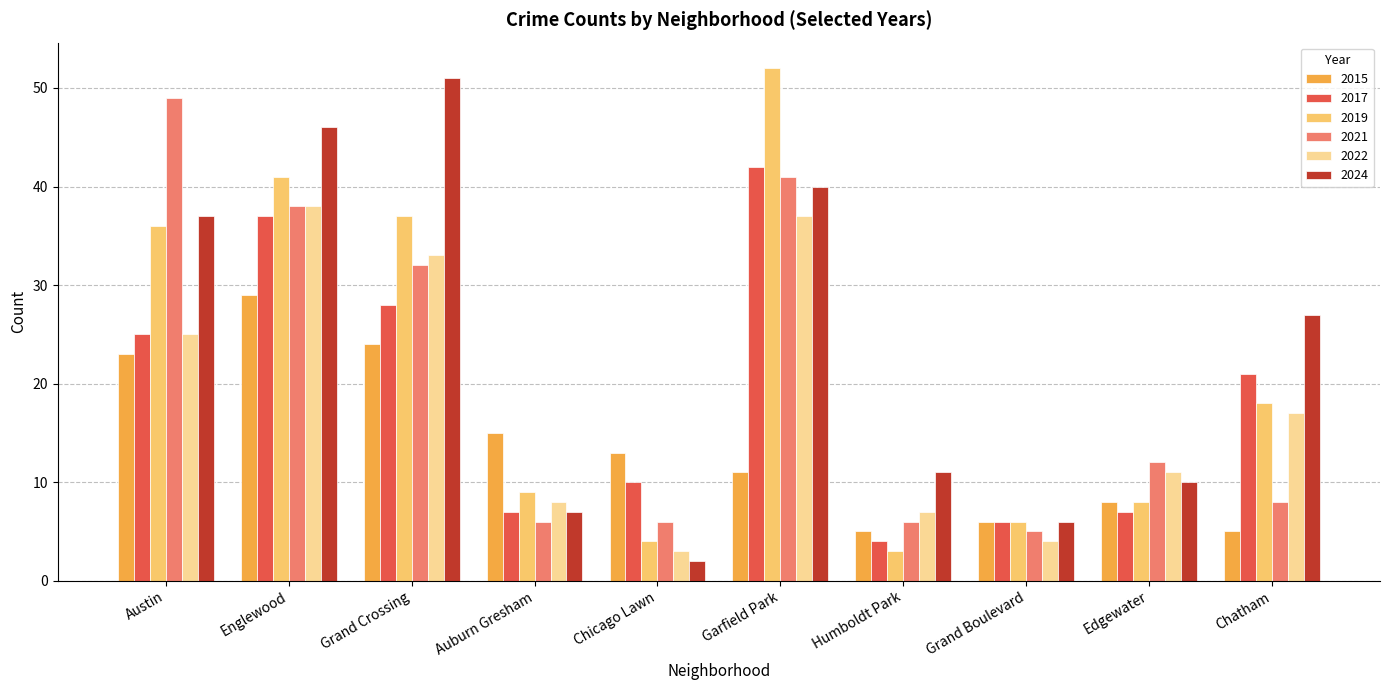

What is the approximate value of 2022 at Grand Crossing?

33